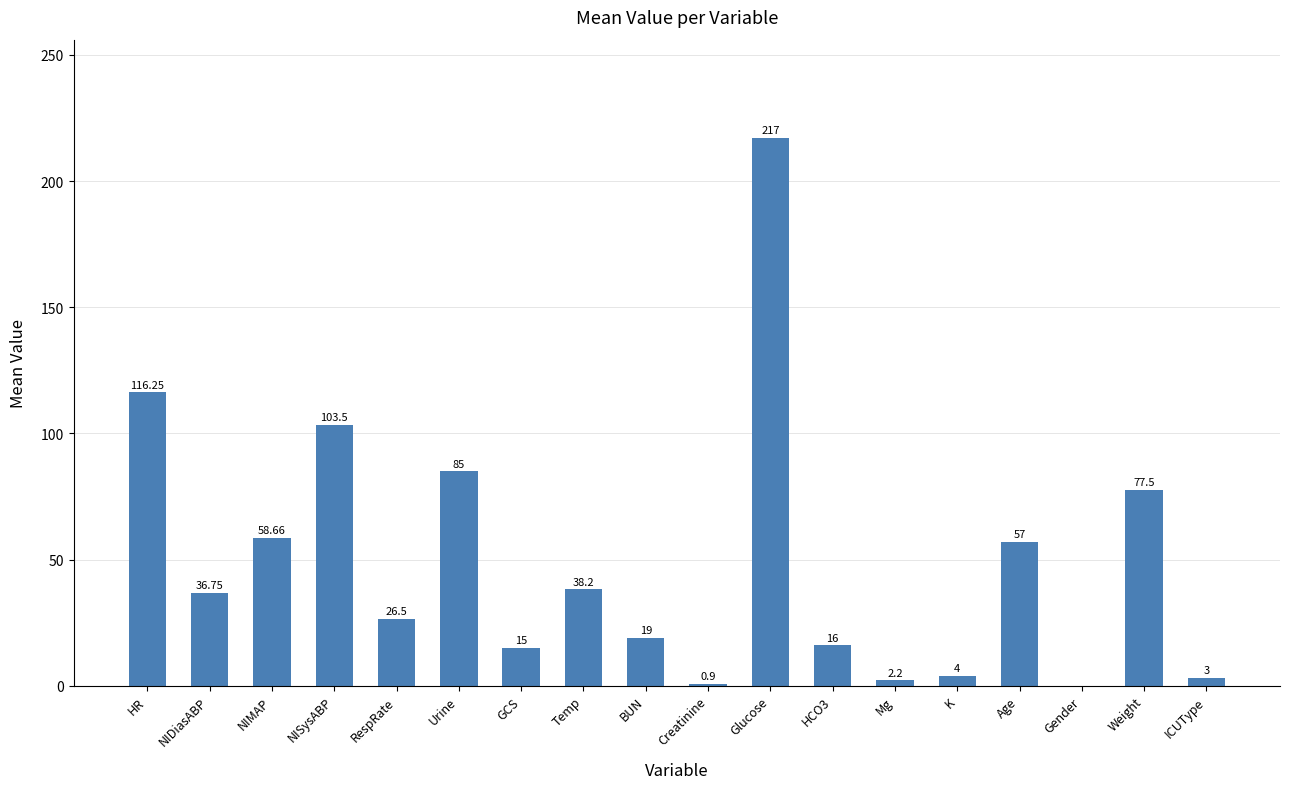

What is the sum of the values at HCO3 and Urine?

101.0